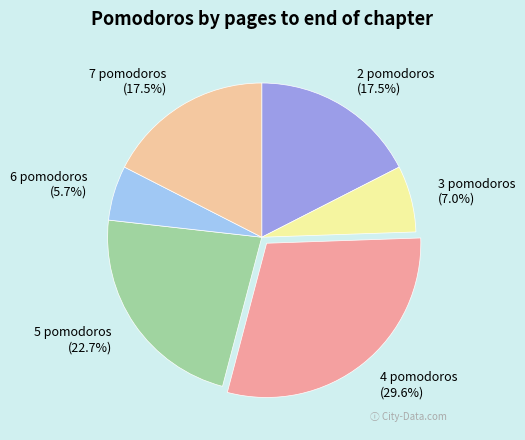

To the nearest percent, what is the combined percentage of 2 pomodoros and 6 pomodoros?

23%